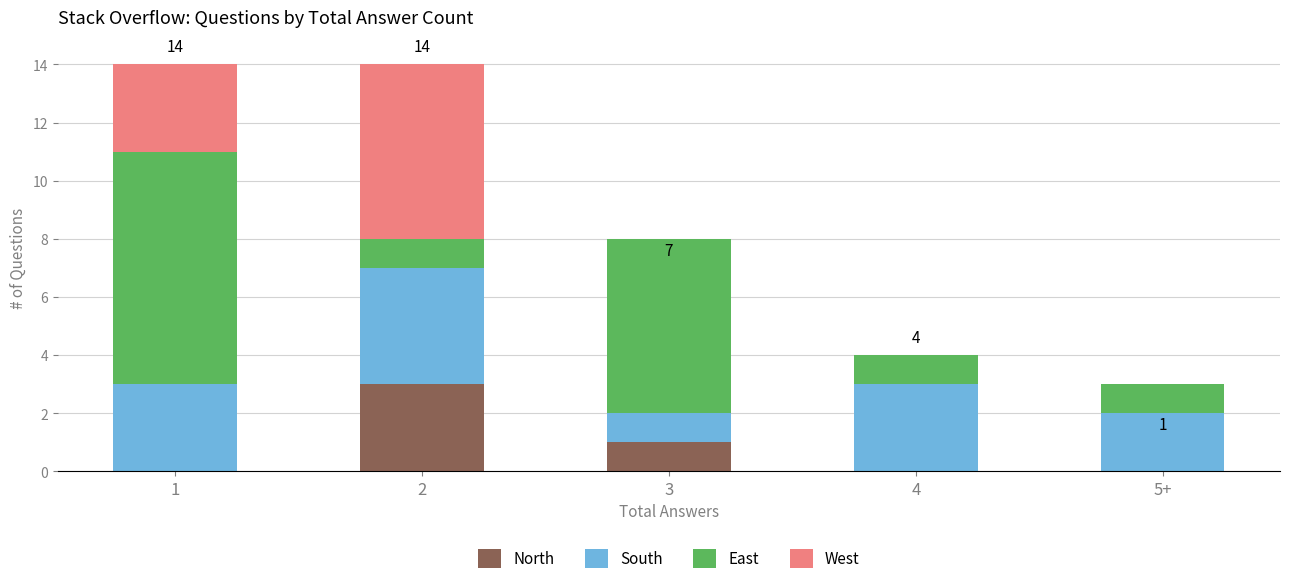

The North series shows 0 at 4. True or false?

True